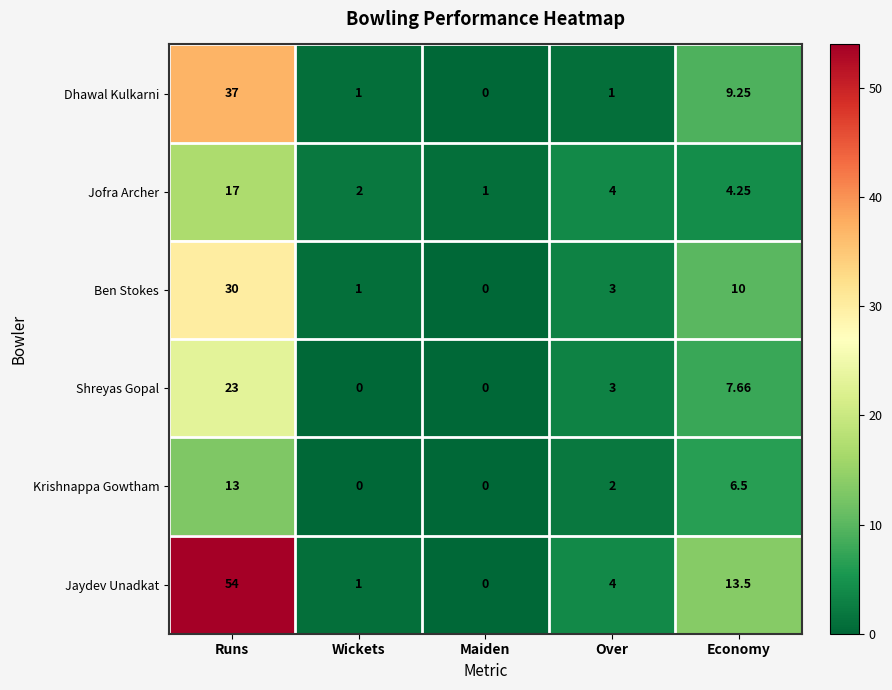

Rank the series by their maximum value, from highest to lowest.

Jaydev Unadkat, Dhawal Kulkarni, Ben Stokes, Shreyas Gopal, Jofra Archer, Krishnappa Gowtham